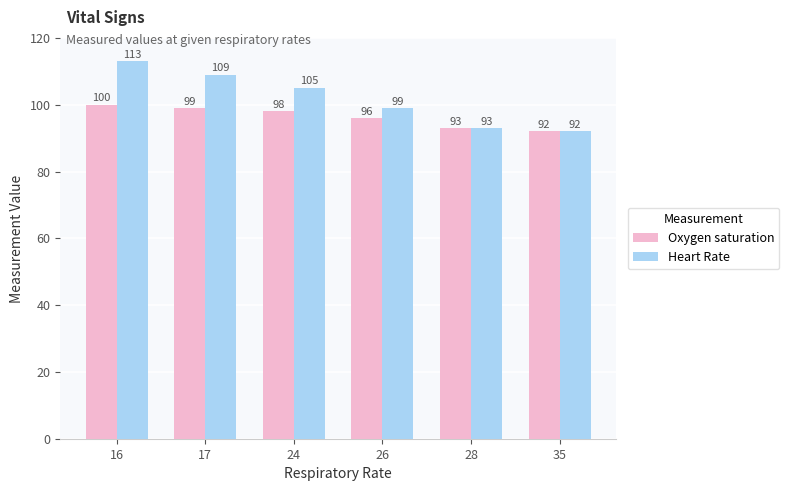

Reading right to left, transcribe all the data shown in this chart.

Oxygen saturation: 92	93	96	98	99	100
Heart Rate: 92	93	99	105	109	113